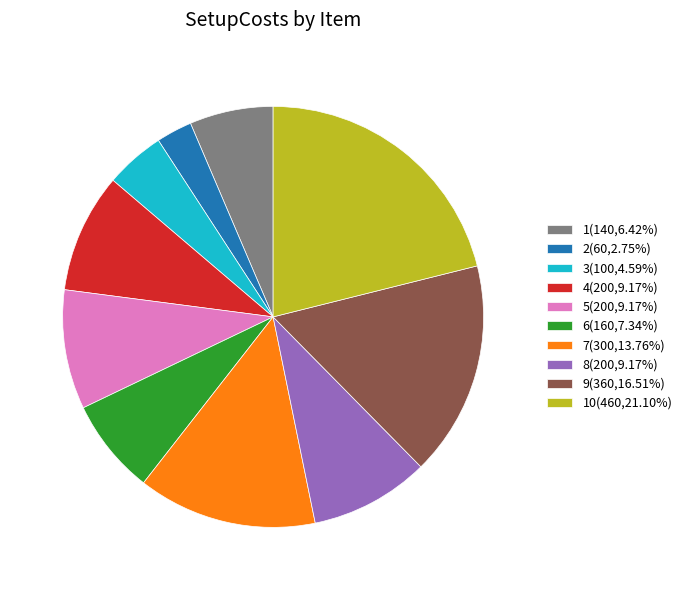

Do 9(360,16.51%) and 1(140,6.42%) together represent more than half of the pie?

No